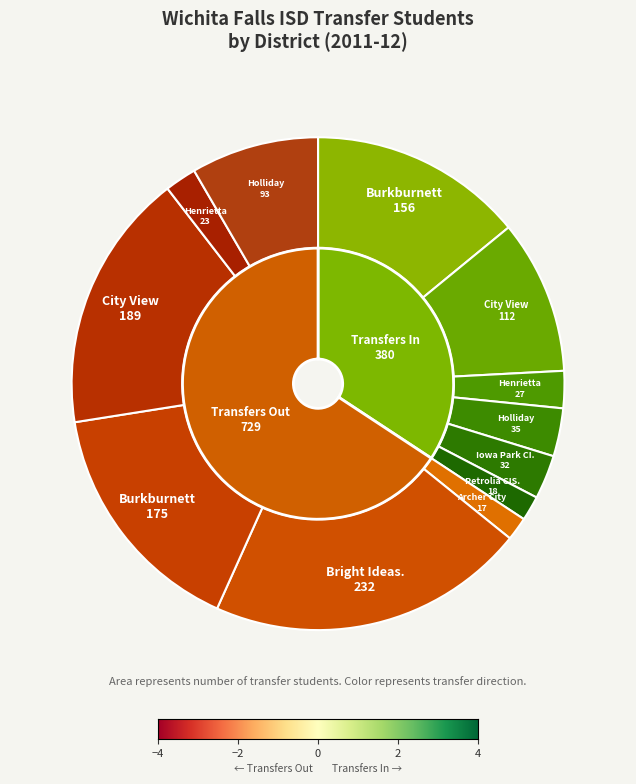

To the nearest percent, what portion does Archer City ISD (Out) represent?

2%